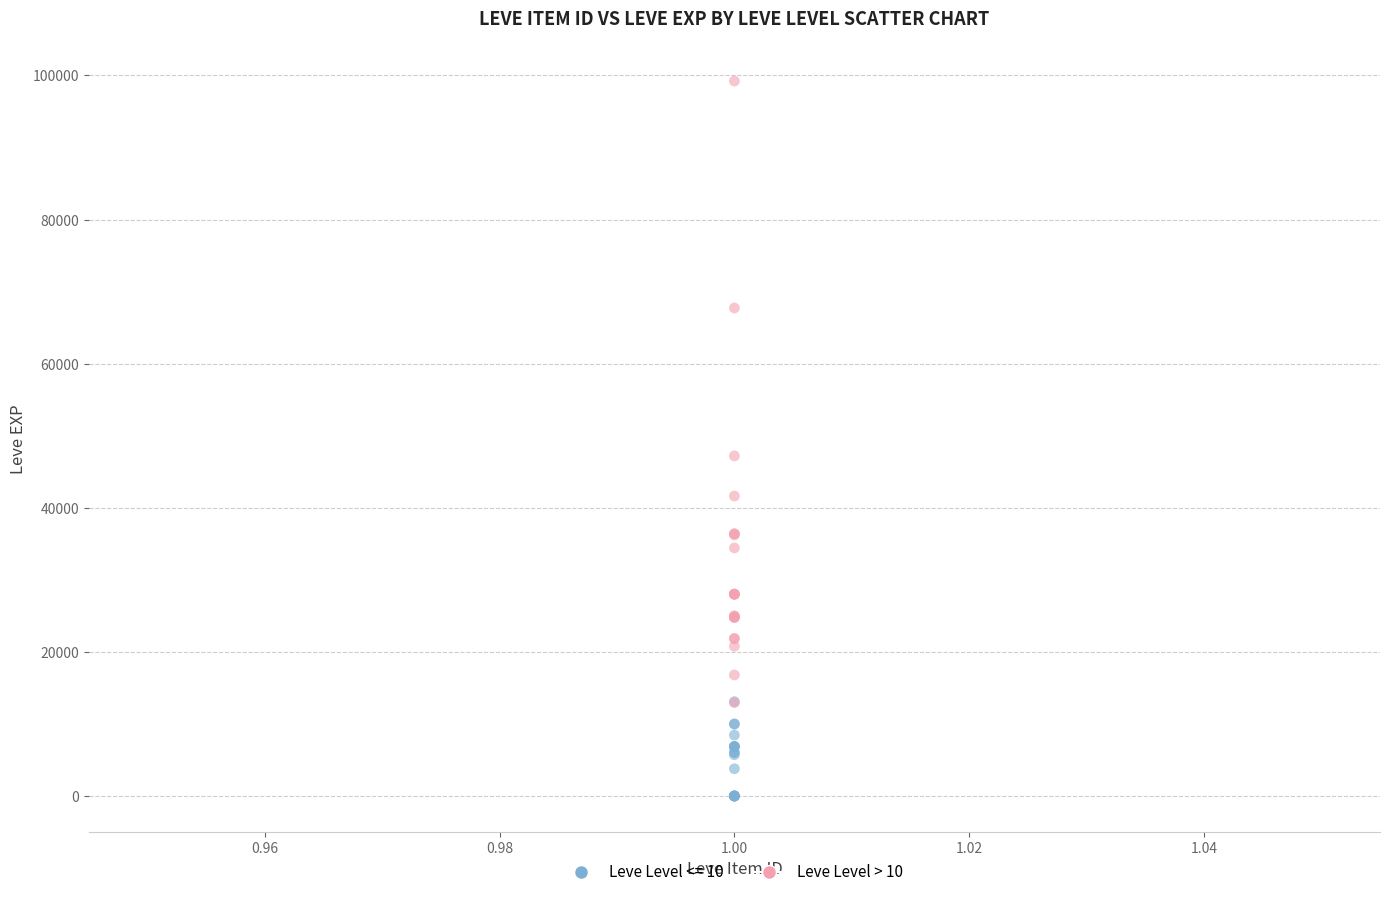

Which series has the widest spread of Y values?

Leve Level > 10